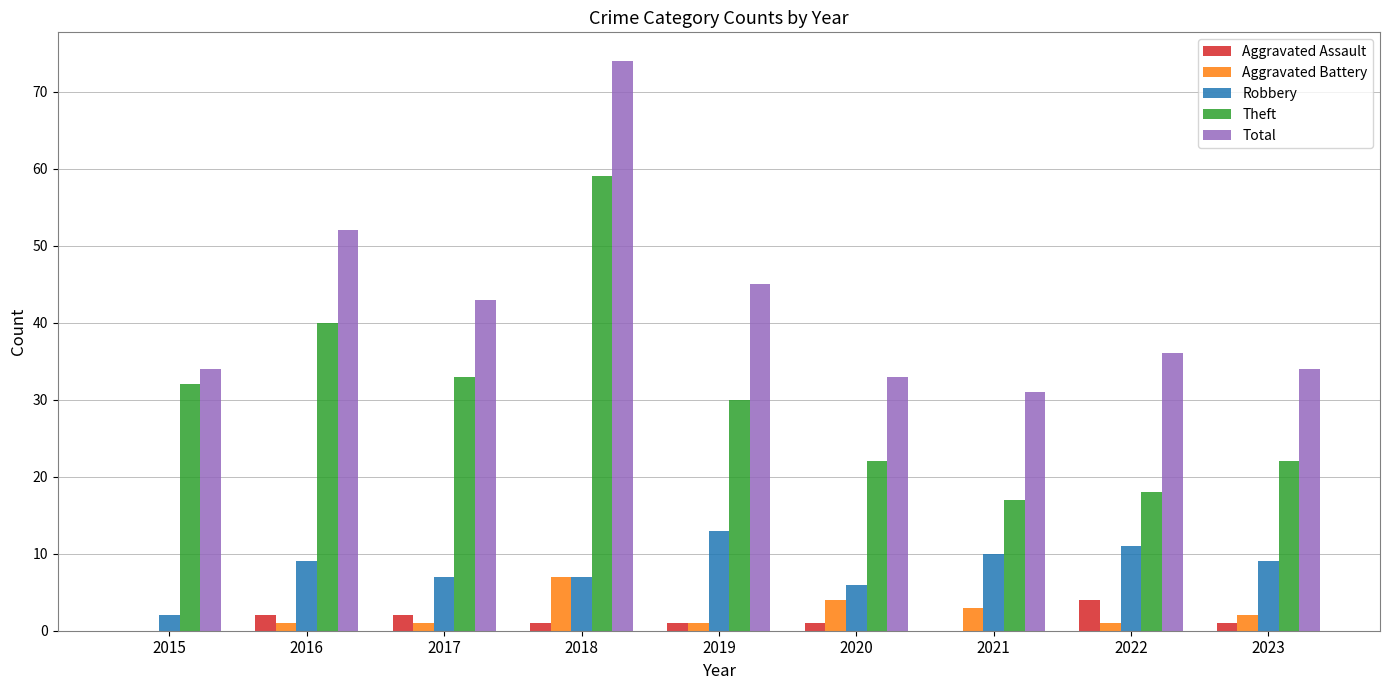

At which label does Theft reach its peak?

2018